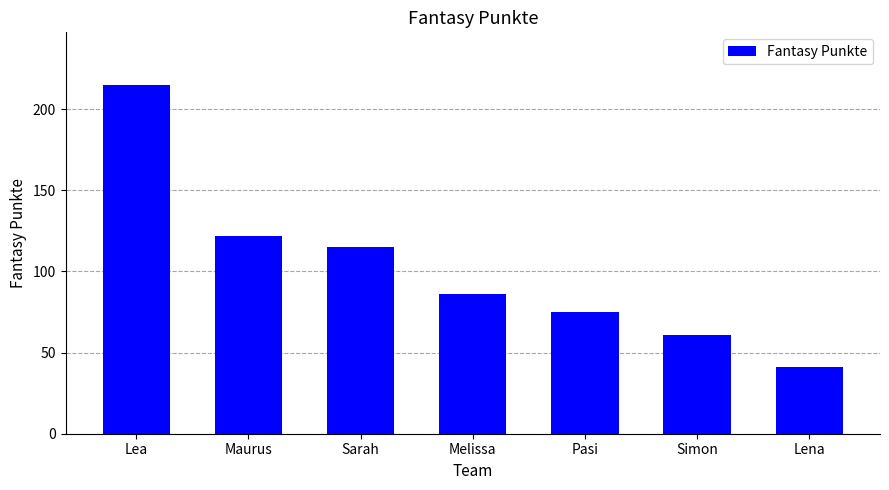

Does the chart contain any negative values?

No